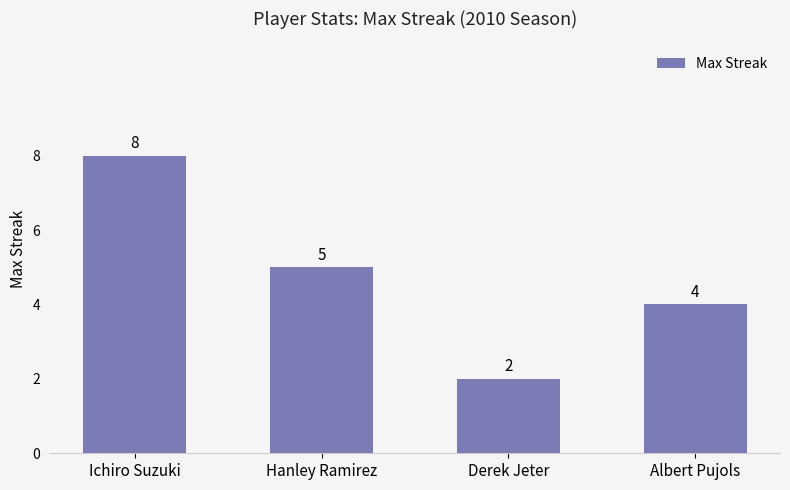

What is the change in value from Ichiro Suzuki to Albert Pujols?

-4